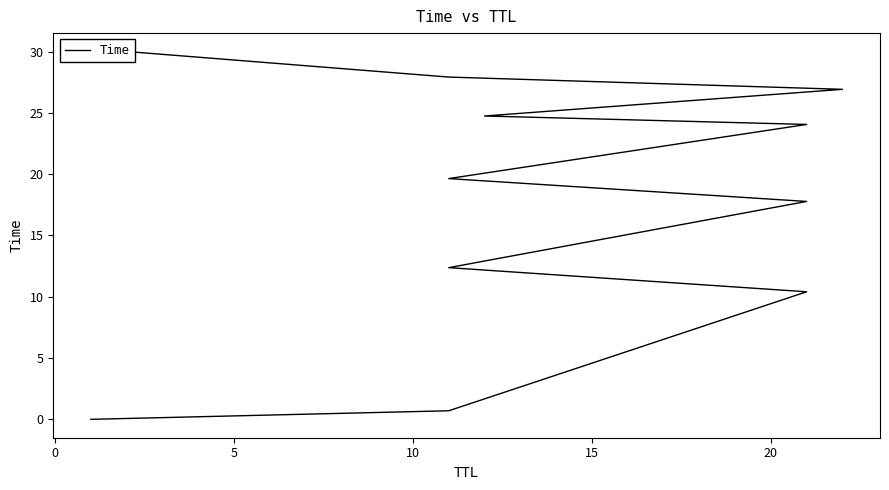

Reading right to left, transcribe all the data shown in this chart.

30.0	27.9	26.9	24.7	24.1	19.6	17.8	12.4	10.4	0.7	0.0